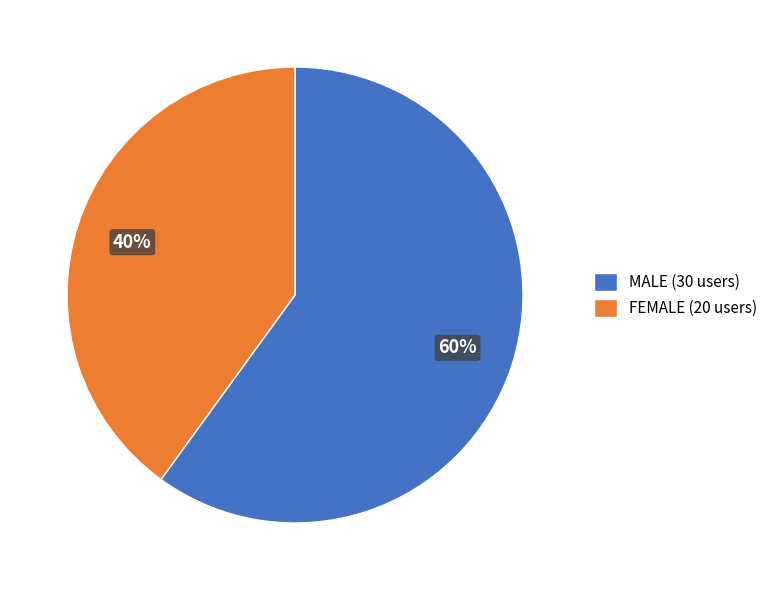

Between FEMALE (20 users) and MALE (30 users), which is larger?

MALE (30 users)